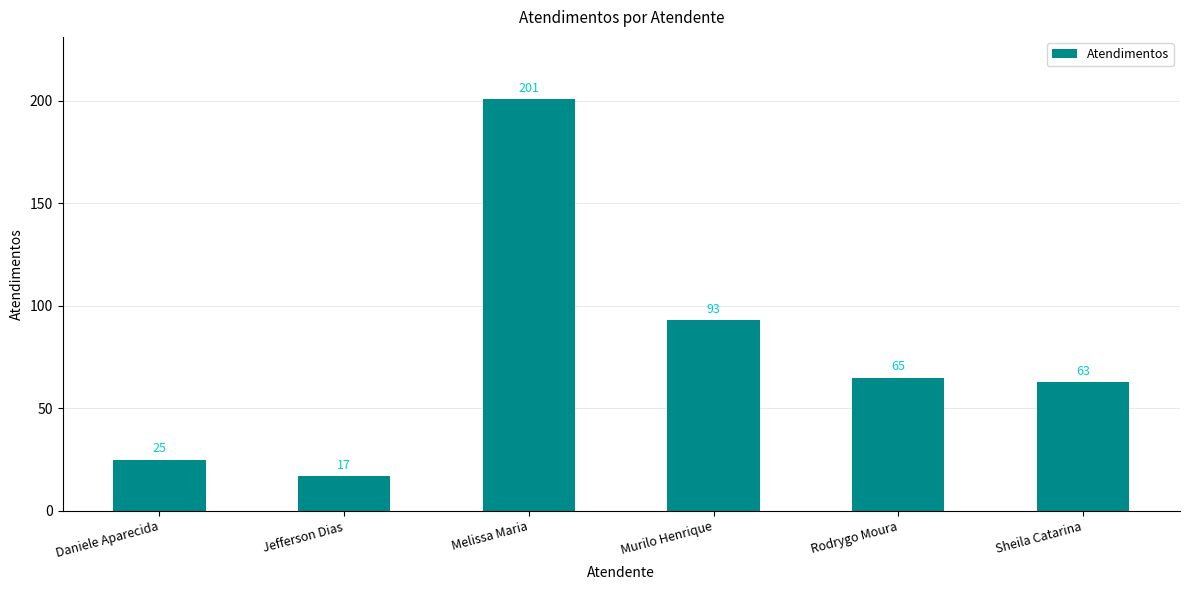

Count the number of categories in the chart.

6